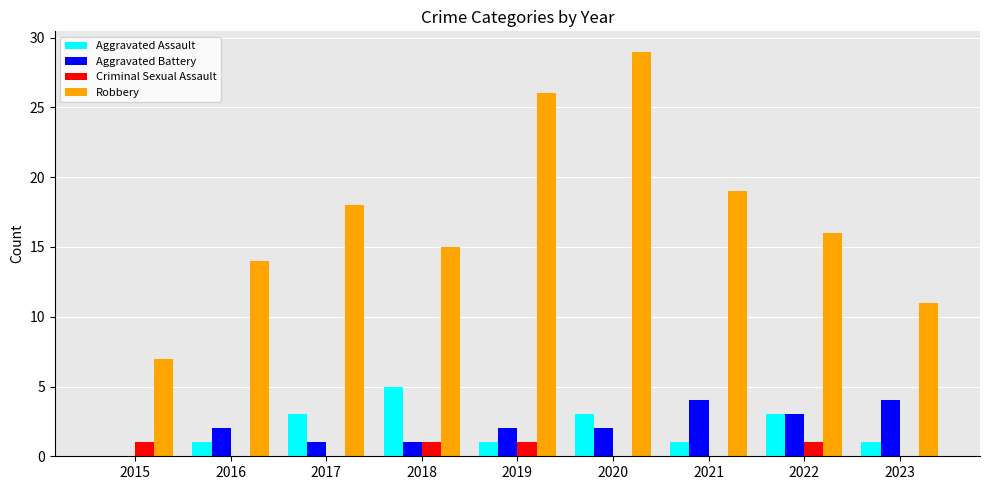

The Aggravated Battery series shows 4 at 2021. True or false?

True